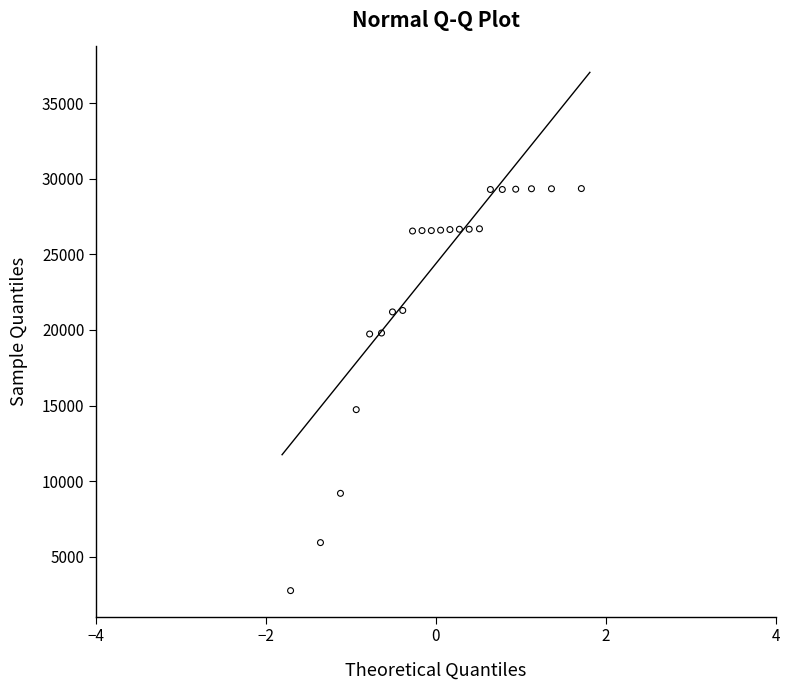

What Y value in the scatter plot is closest to 16059?

14734